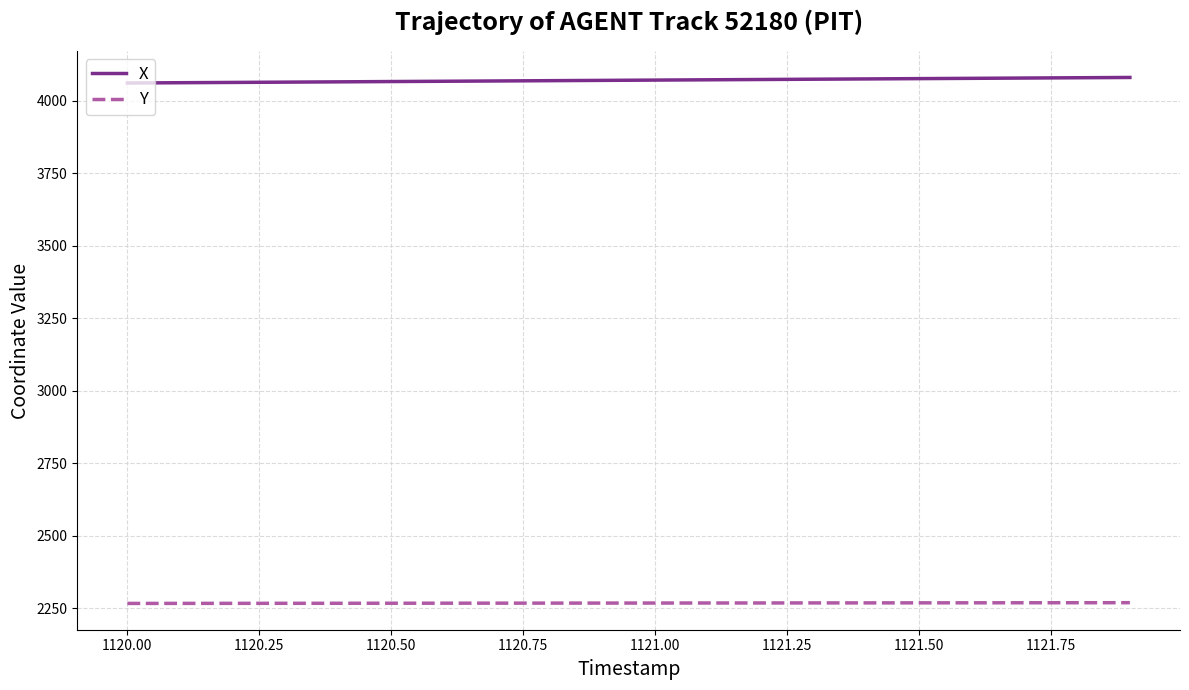

List the series in order of their overall mean, highest first.

X, Y